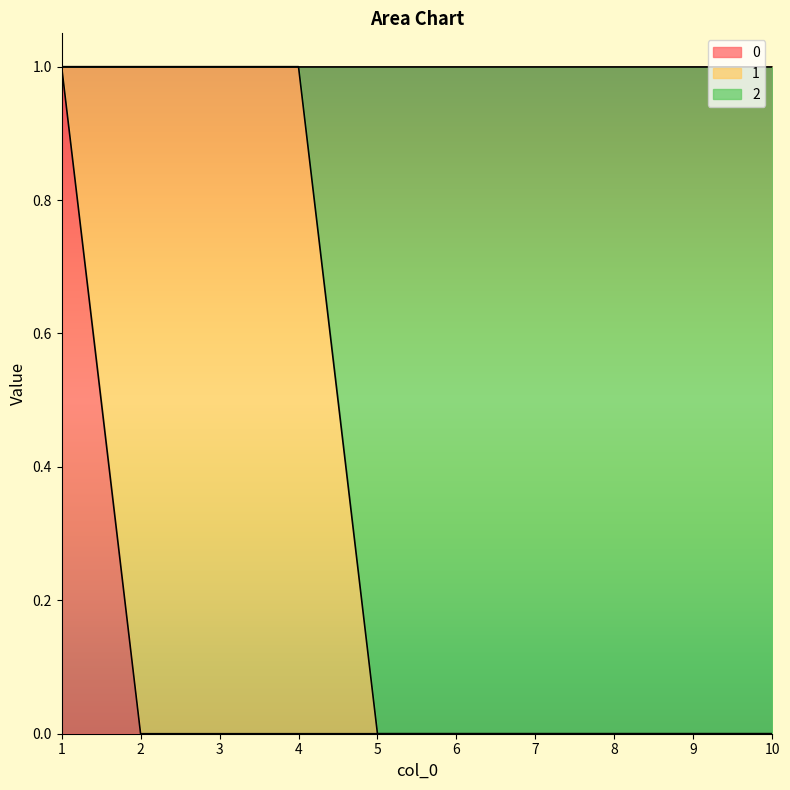

Is it true that 0 equals 0 at 4?

True